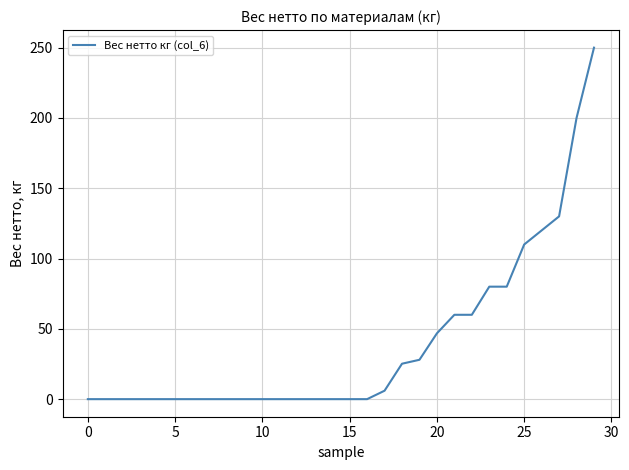

Reading right to left, what are all the values shown in this chart?

250.0	200.0	130.0	120.0	110.0	80.0	80.0	60.0	60.0	46.8	28.0	25.2	6.0	0.0	0.0	0.0	0.0	0.0	0.0	0.0	0.0	0.0	0.0	0.0	0.0	0.0	0.0	0.0	0.0	0.0